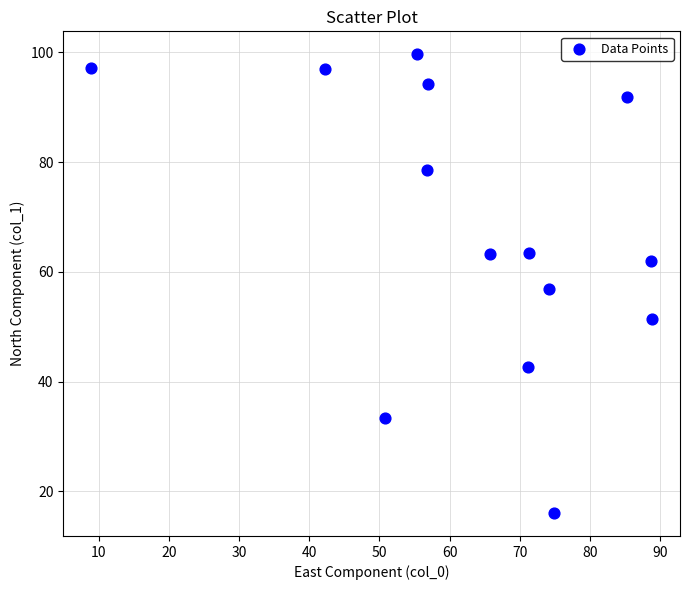

What is the range of Y values (max minus min)?

83.6